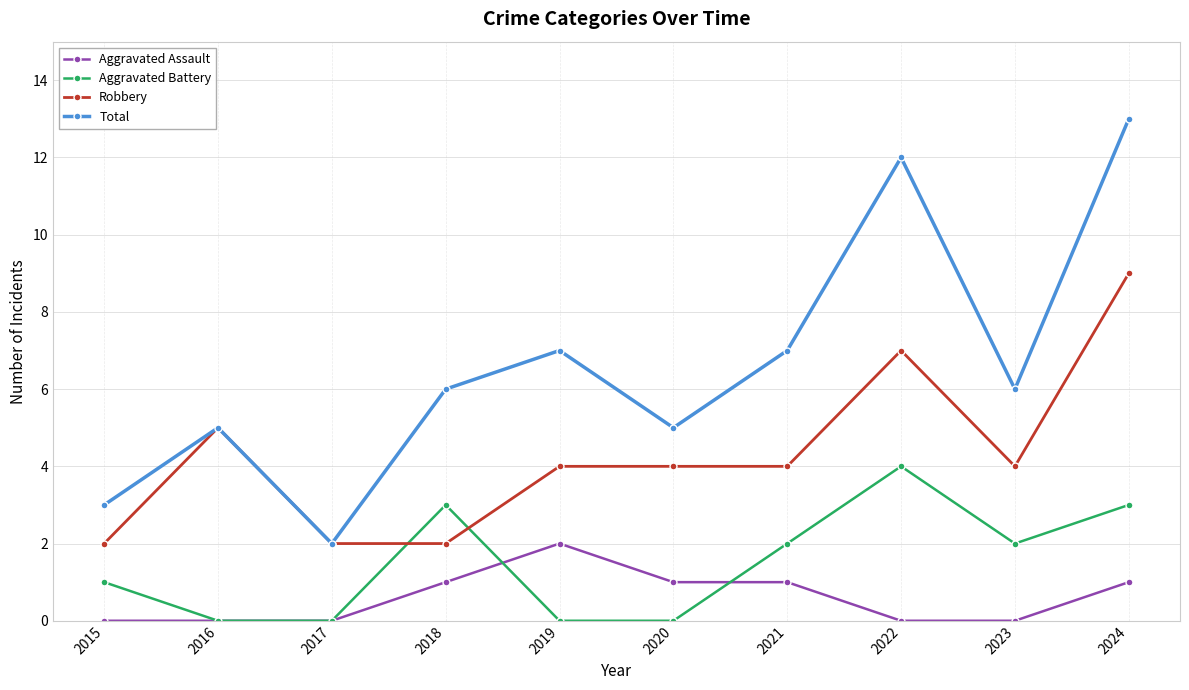

What is the total value across all series at 2022?

23